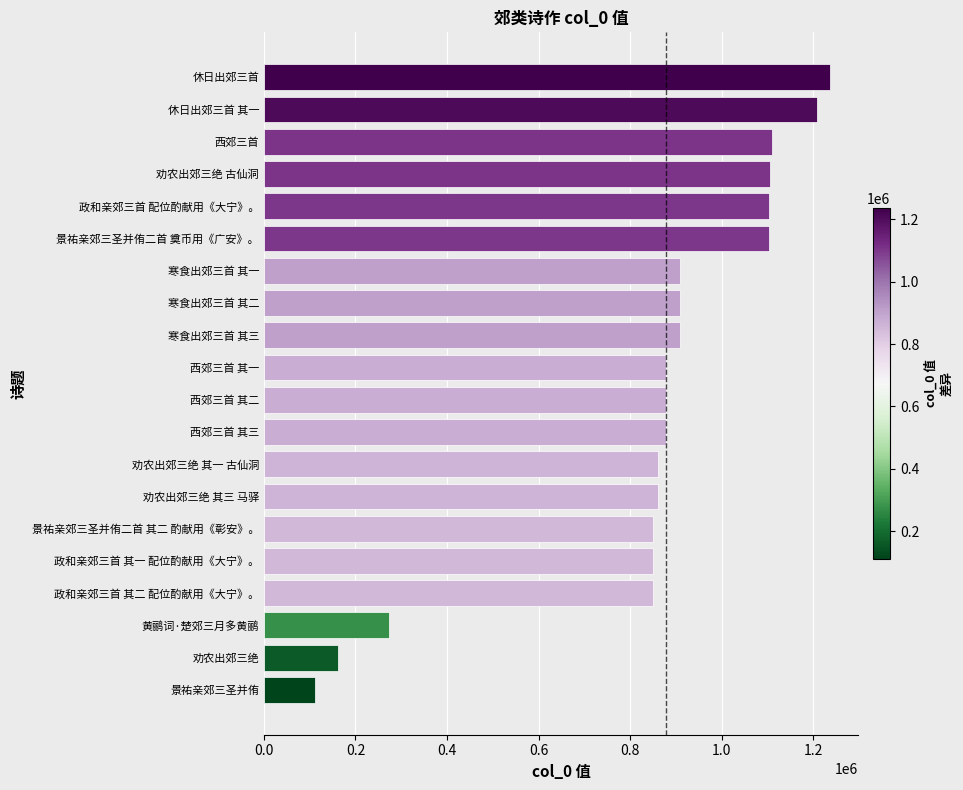

Are the bars horizontal?

Yes